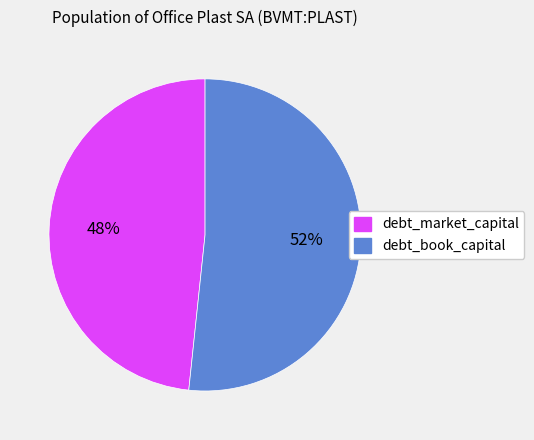

Rank the categories by value from highest to lowest.

debt_book_capital, debt_market_capital